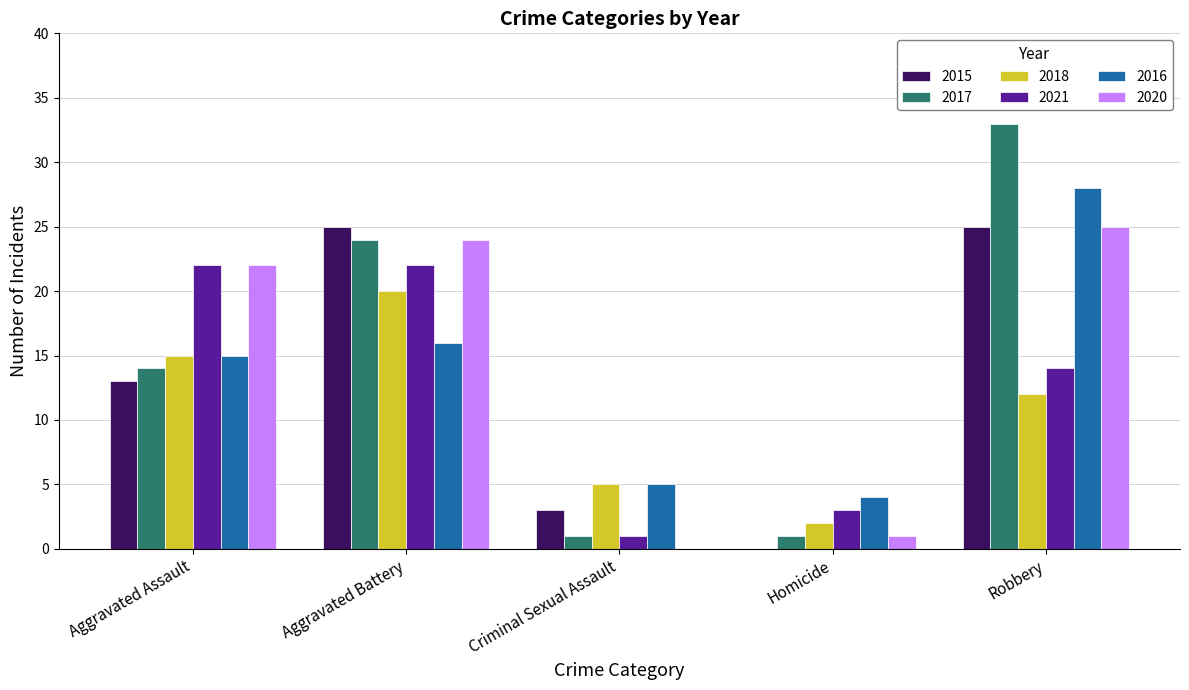

How many data points does each series have?

5